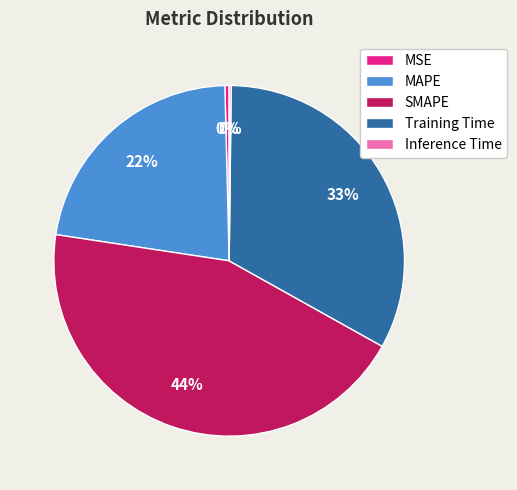

To the nearest percent, what is the average slice percentage?

20%